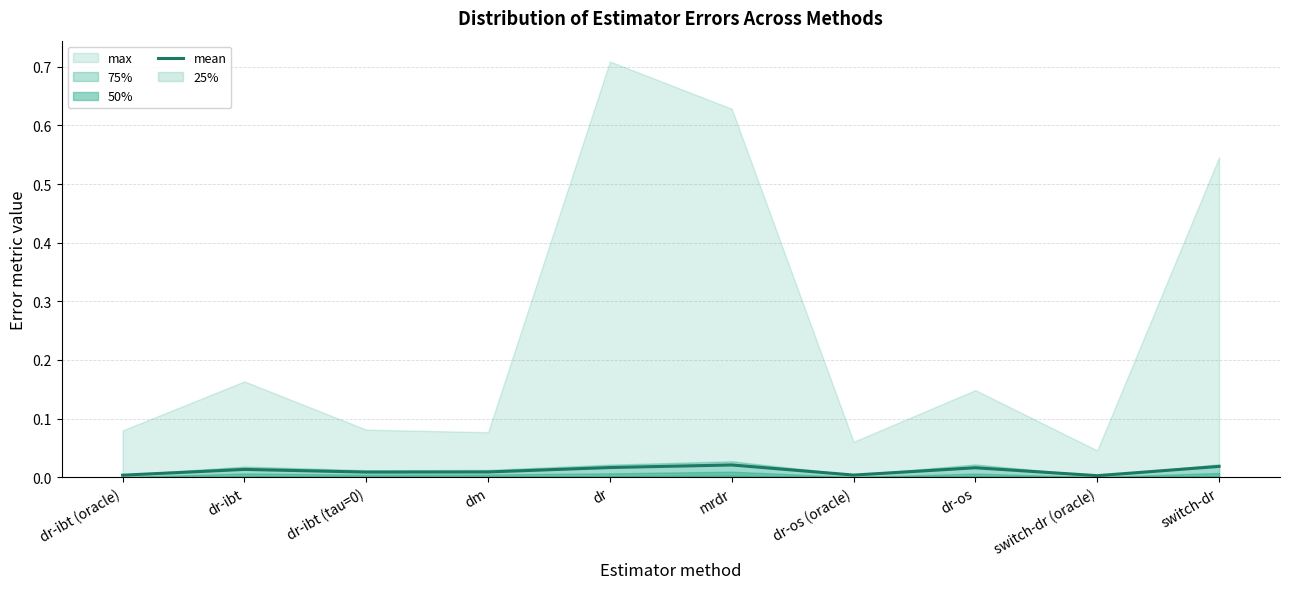

What is the label of the 2nd point from the left?

dr-ibt